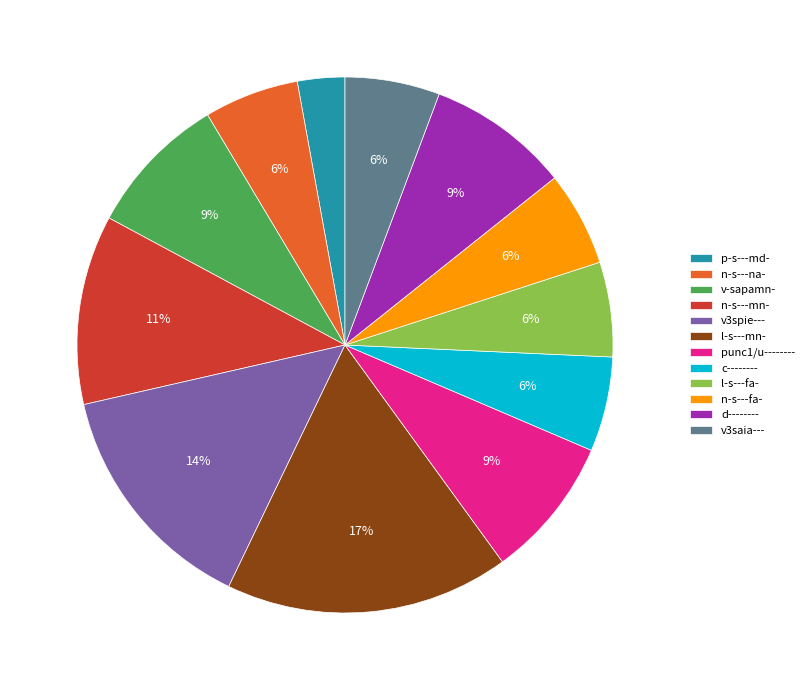

The v3spie--- slice represents 14% of the pie. True or false?

True